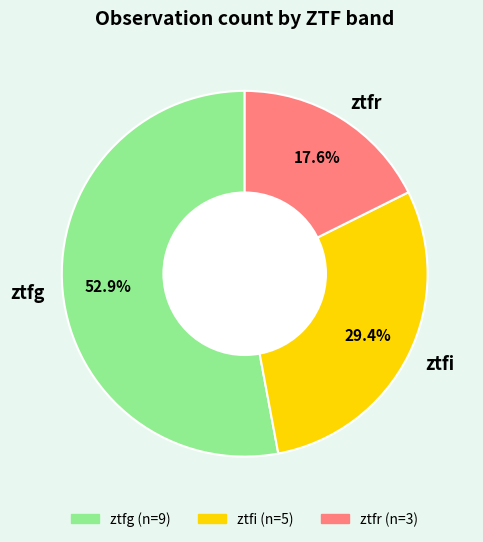

Rank the categories by value from lowest to highest.

ztfr, ztfi, ztfg